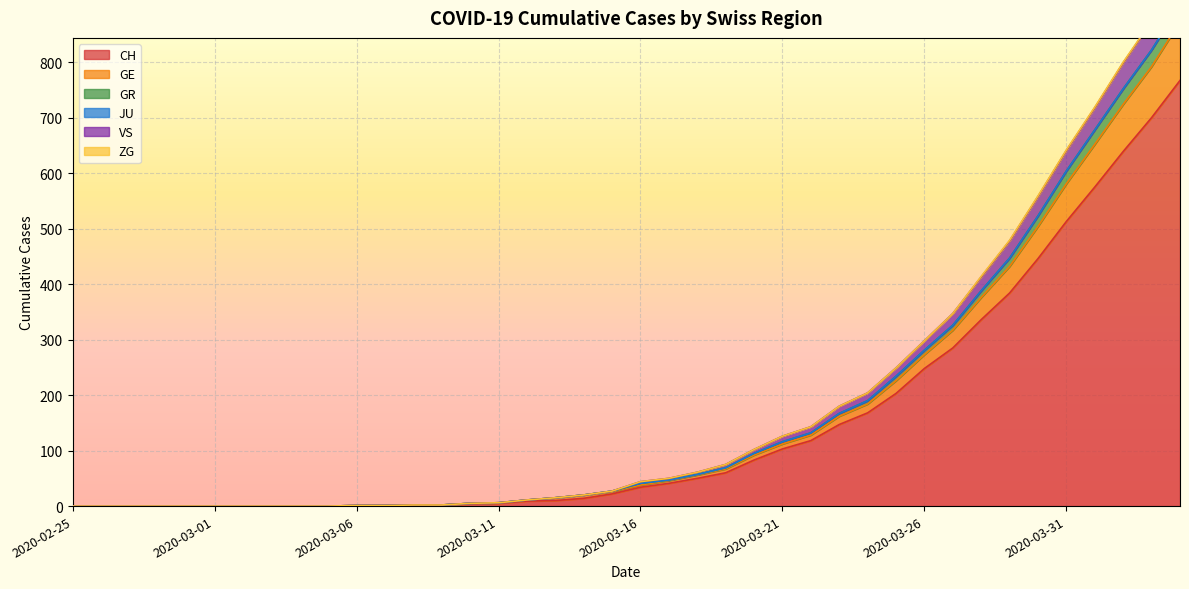

What is the maximum value for CH?

767